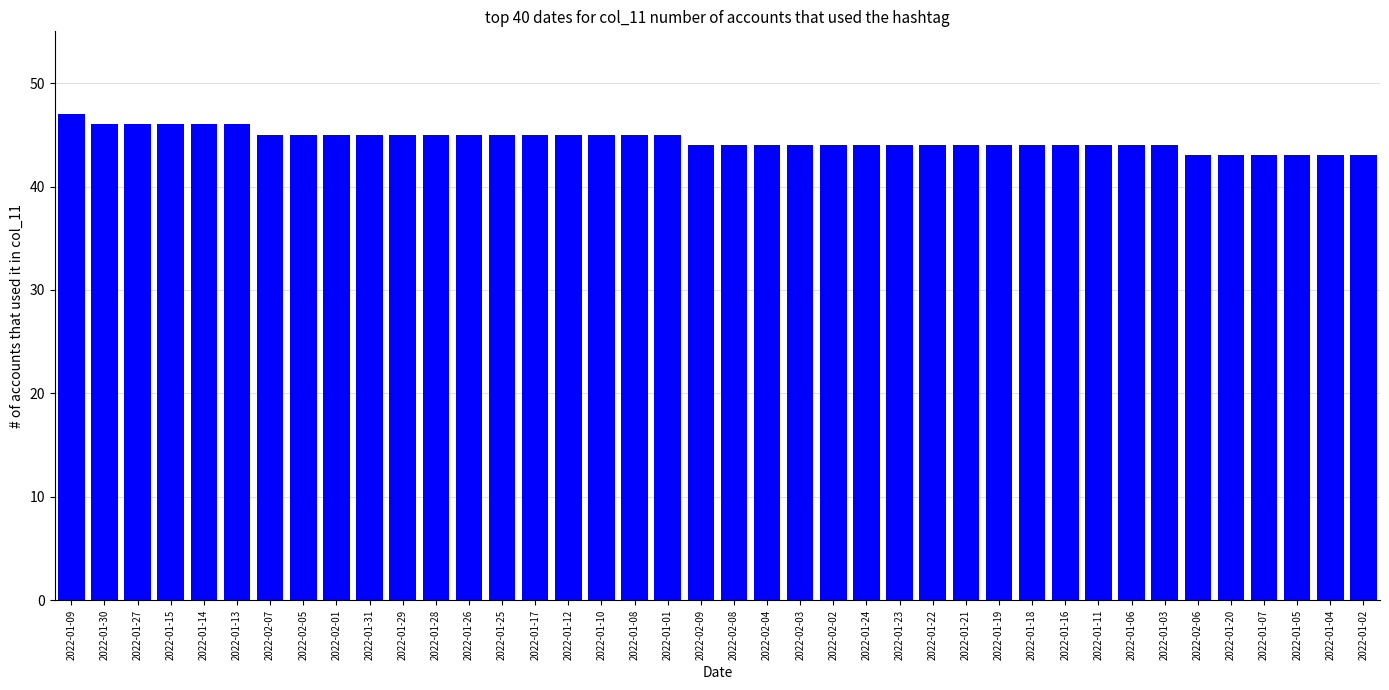

What position from the right is 2022-01-04?

2